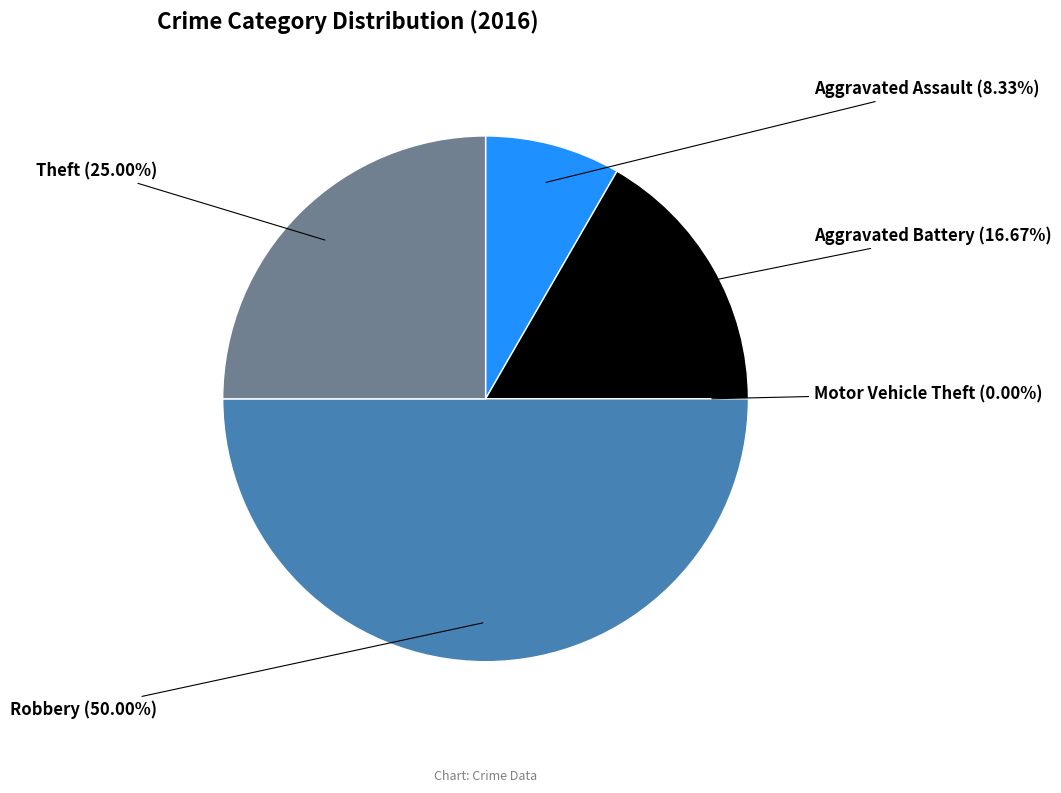

Which slice is the smallest?

Motor Vehicle Theft